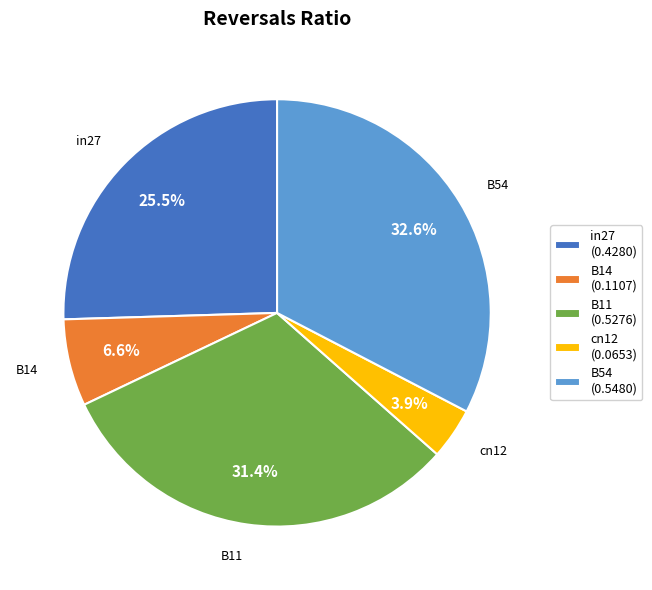

How much of the chart is everything except B54?

67.4%